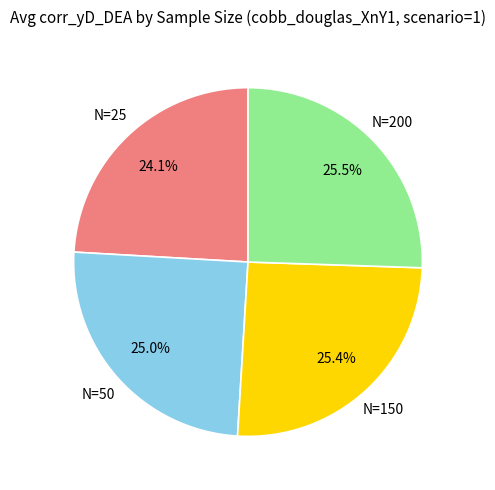

Is there any slice that represents more than half of the pie?

No